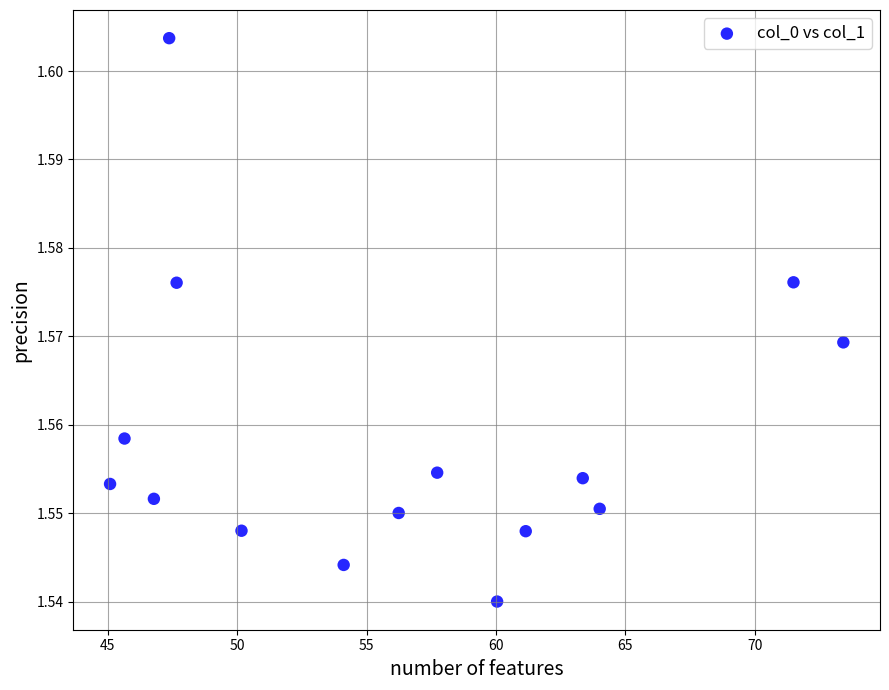

What is the range of X values (max minus min)?

28.3